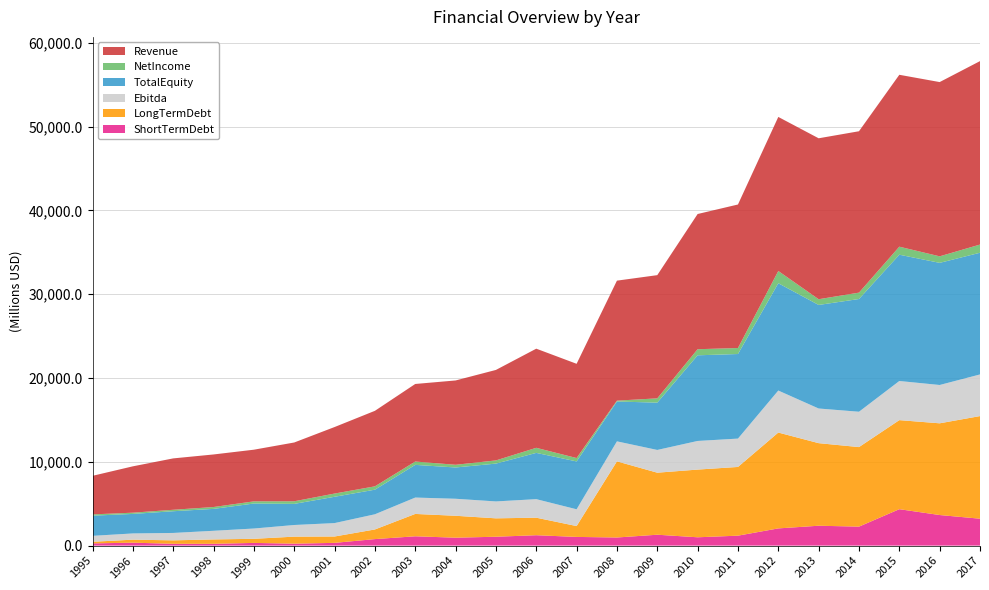

Reading left to right, what are all the values shown in this chart?

ShortTermDebt: 265.8	351.3	216.2	215.2	322.5	232.0	329.0	778.0	1113.0	946.0	1060.0	1241.0	1038.0	969.0	1301.0	994.0	1188.0	2054.0	2373.0	2266.0	4347.0	3650.0	3212.0
LongTermDebt: 192.2	359.6	412.3	522.3	490.1	839.0	759.0	1150.0	2668.0	2615.0	2195.0	2091.0	1295.0	9084.0	7401.0	8078.0	8199.0	11437.0	9853.0	9491.0	10626.0	10944.0	12244.0
Ebitda: 708.7	742.9	883.6	1032.0	1227.0	1389.0	1601.0	1811.0	1954.0	2030.0	2017.0	2212.0	2002.0	2388.0	2713.0	3416.0	3383.0	5013.0	4135.0	4217.0	4669.0	4572.0	4969.0
TotalEquity: 2407.2	2327.8	2591.4	2613.0	2984.3	2520.0	3139.0	2936.0	3899.0	3733.0	4514.0	5520.0	5711.0	4752.0	5647.0	10220.0	10092.0	12805.0	12356.0	13452.0	15070.0	14573.0	14521.0
NetIncome: 150.7	148.7	172.8	222.5	258.2	311.0	384.0	398.0	399.0	321.0	381.0	606.0	404.0	105.0	510.0	726.0	717.0	1459.0	683.0	760.0	957.0	779.0	977.0
Revenue: 4603.0	5531.0	6131.5	6272.3	6164.0	7014.0	7937.0	9011.0	9255.0	10062.0	10796.0	11829.0	11245.0	14319.0	14701.0	16133.0	17123.0	18383.0	19203.0	19257.0	20511.0	20792.0	21888.0